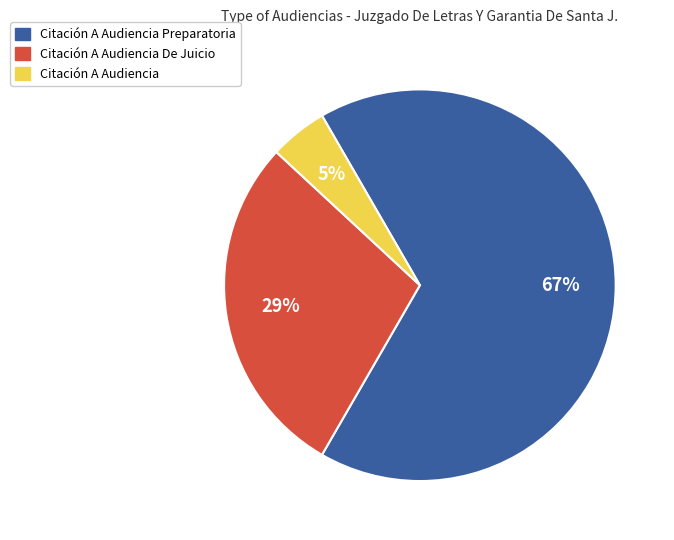

How many segments does this pie chart have?

3